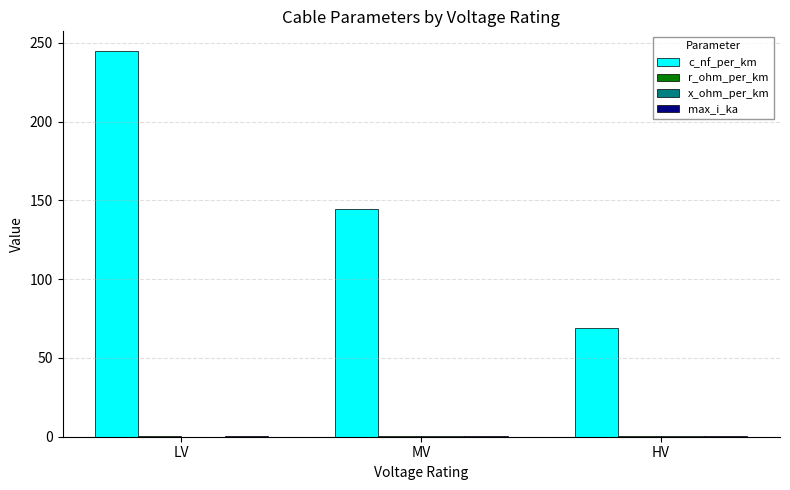

Does the chart contain stacked bars?

No